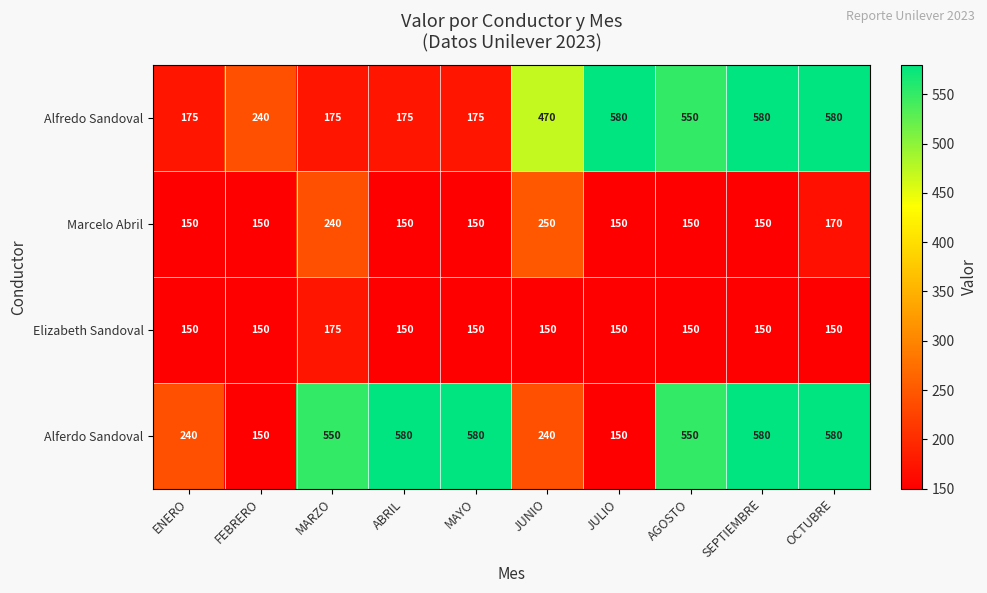

What is the spread (max minus min) of values at JUNIO?

320